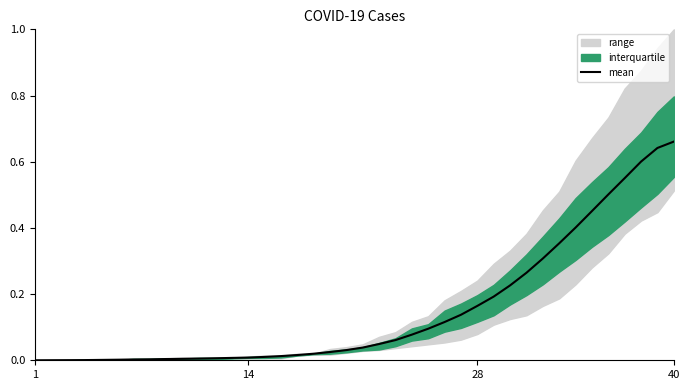

Reading left to right, extract all data points from this chart.

0.0	0.0	0.0	0.0	0.0	0.0	0.0	0.0	0.0	0.0	0.0	0.0	0.0	0.0	0.0	0.0	0.0	0.0	0.0	0.0	0.0	0.0	0.1	0.1	0.1	0.1	0.1	0.2	0.2	0.2	0.3	0.3	0.4	0.4	0.5	0.5	0.6	0.6	0.6	0.7